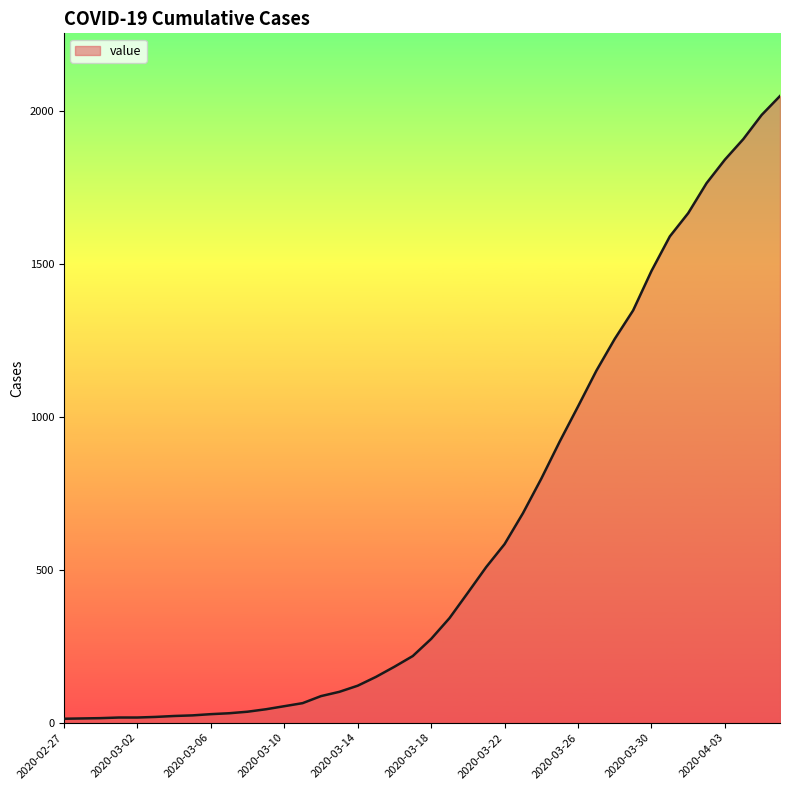

What is the greatest value displayed?

2049